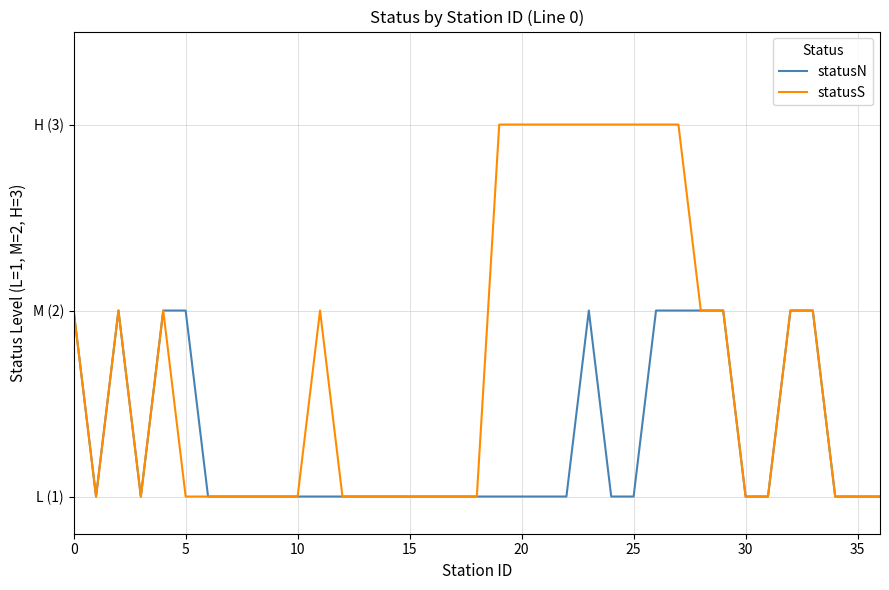

Does the chart display data point markers on the line(s)?

No